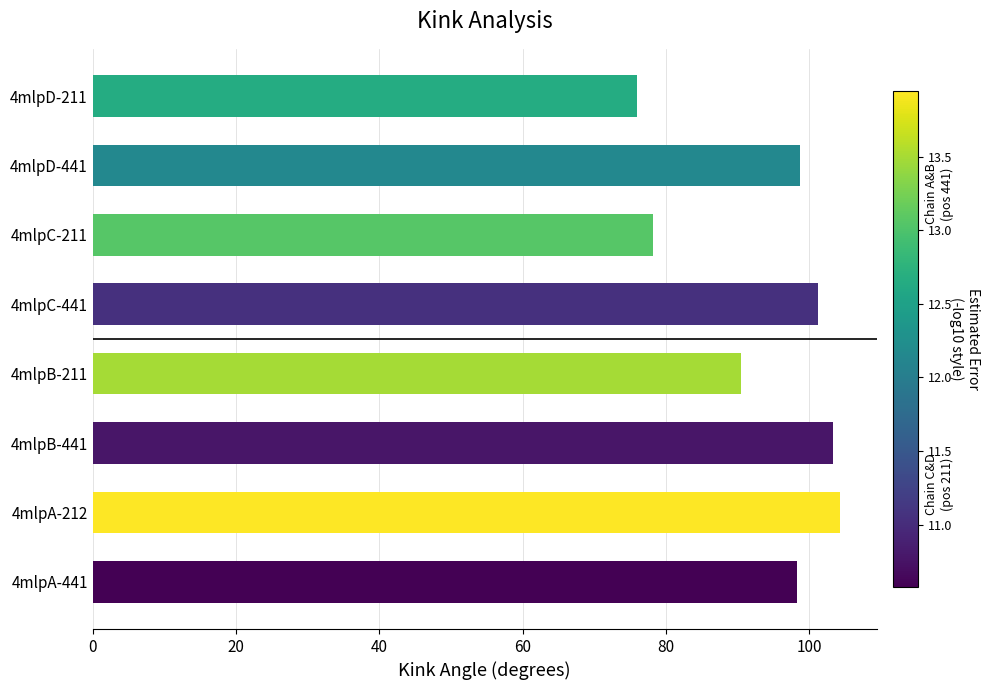

Approximately how many times larger is the value at 4mlpB-211 compared to 4mlpA-212?

0.9